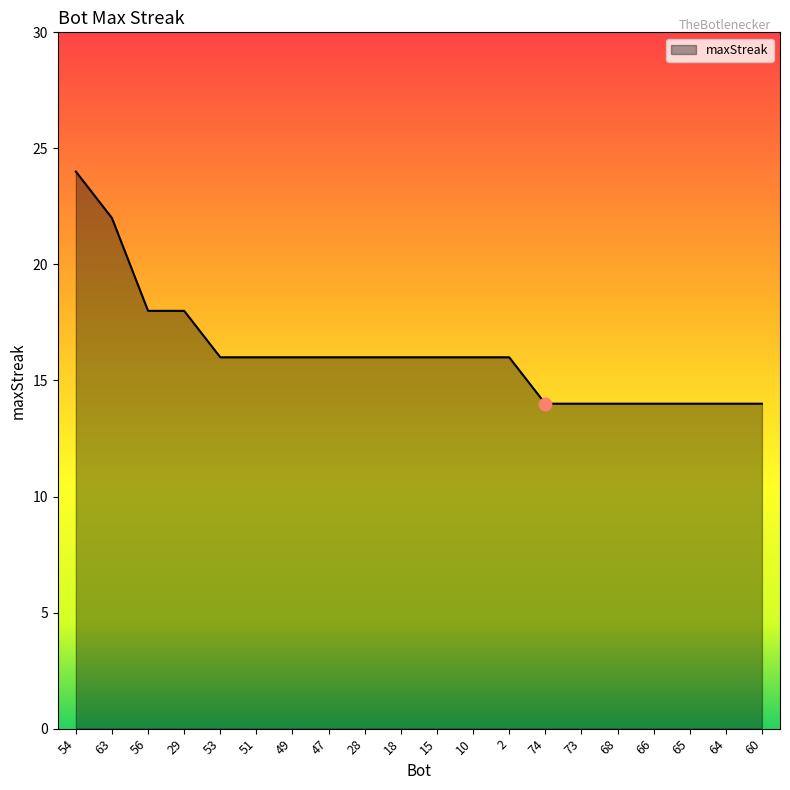

Which has a higher value, 65 or 47?

47